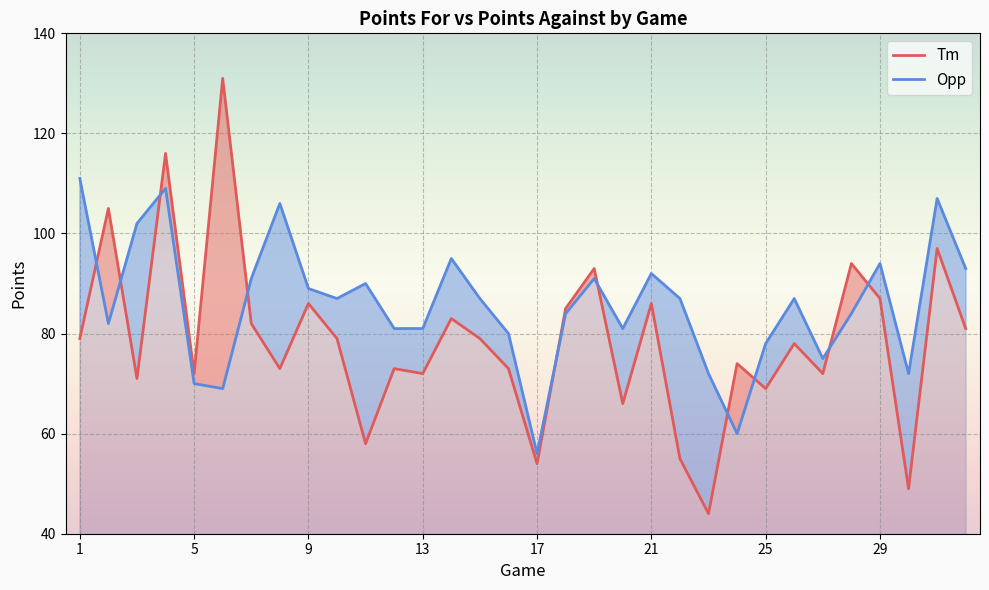

What is the difference between the maximum and minimum values in the Tm series?

87